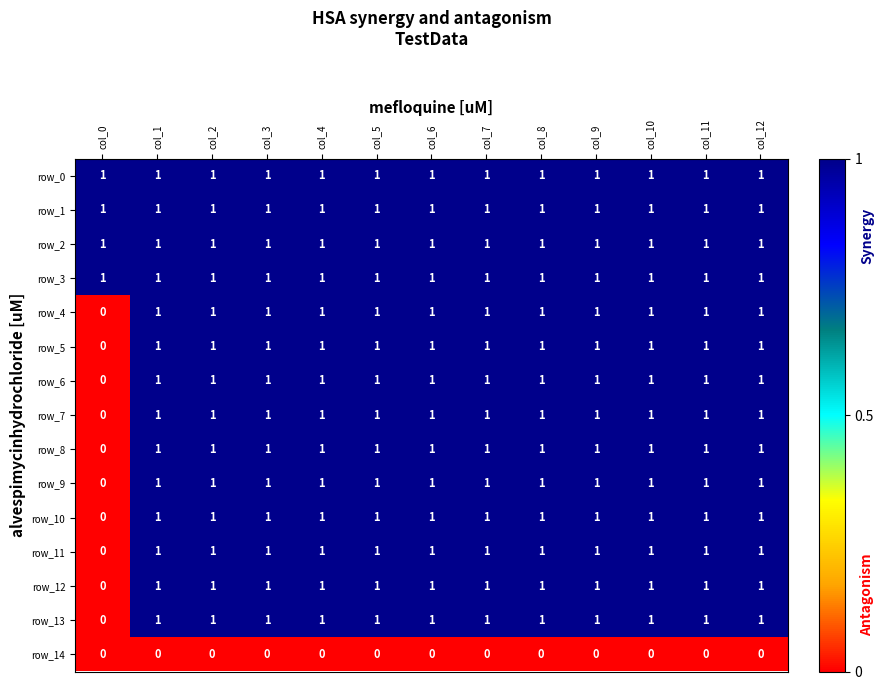

Which series changed the most between col_6 and col_10?

row_0